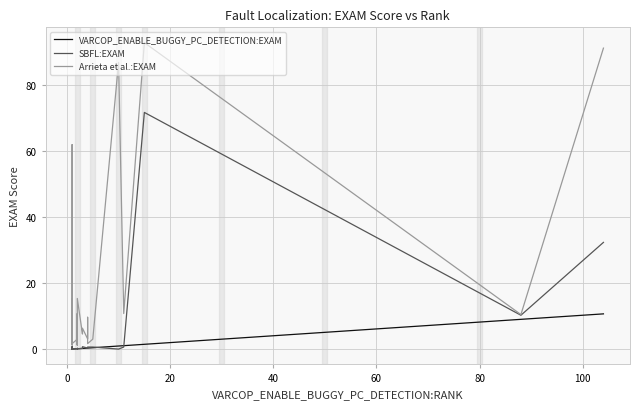

Reading right to left, extract all data points from this chart.

VARCOP_ENABLE_BUGGY_PC_DETECTION:EXAM: 10.8	9.1	1.6	1.1	1.0	0.5	0.5	0.4	0.4	0.4	0.3	0.3	0.2	0.2	0.2	0.2	0.2	0.2	0.2	0.2	0.2	0.2	0.1	0.1	0.1	0.1	0.1	0.1	0.1	0.1	0.1	0.1	0.1	0.1	0.1	0.1	0.1	0.1	0.1	0.1
SBFL:EXAM: 32.4	10.4	71.7	0.7	0.1	0.7	0.7	0.7	0.7	0.4	0.8	0.3	0.2	0.2	0.3	0.2	0.2	0.3	0.3	0.3	0.3	0.2	0.2	0.1	0.1	0.1	0.1	0.2	0.1	0.2	0.1	0.1	0.1	0.2	0.2	0.9	0.1	0.1	0.1	0.3
Arrieta et al.:EXAM: 91.2	10.6	92.9	10.9	86.9	3.1	3.1	1.8	9.7	3.2	6.4	4.7	15.4	3.1	3.1	3.1	4.7	1.3	10.9	1.3	6.4	3.1	1.8	2.6	3.1	15.3	3.1	3.2	3.1	3.1	3.1	3.1	1.4	1.3	3.2	11.0	62.0	3.1	3.1	10.9